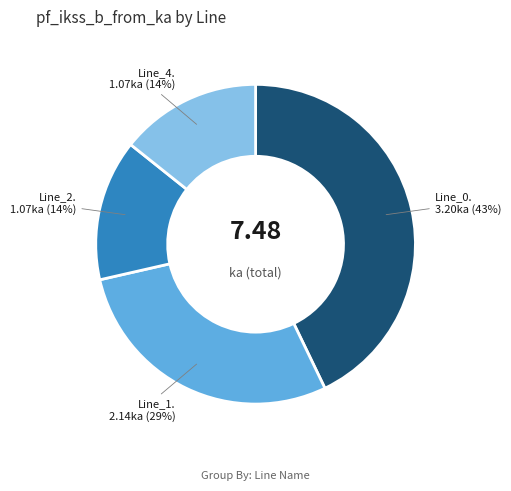

Is there a majority slice in this chart?

No